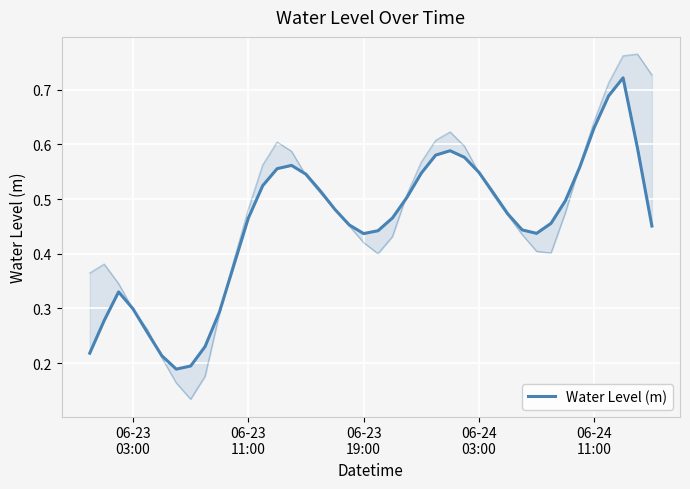

What is the label of the 29th point from the right?

06-23 11:00